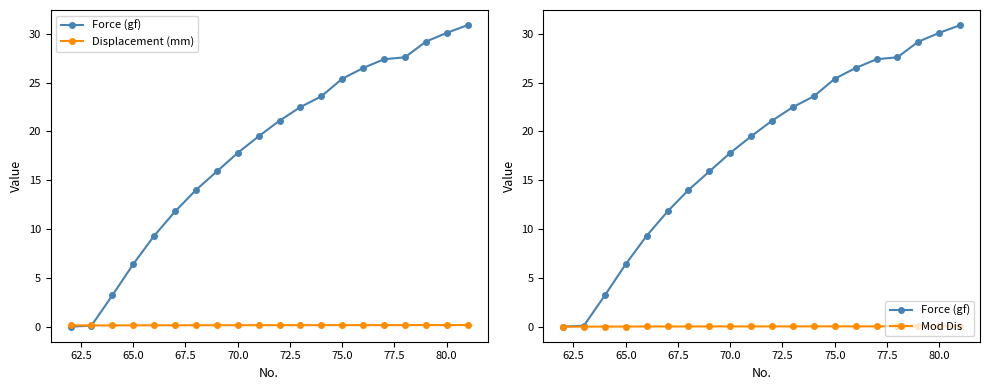

What is the sum of all Mod Dis values?

0.4